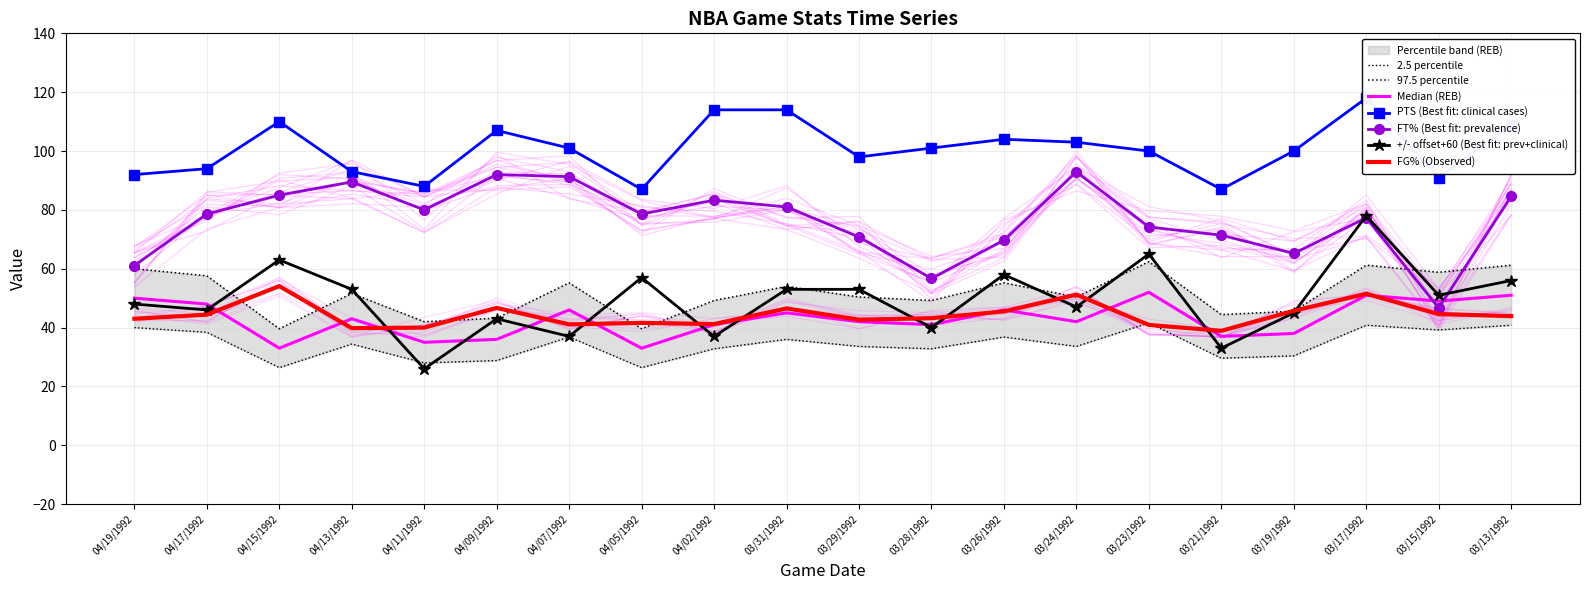

Reading left to right, what are all the values shown in this chart?

PTS: 04/19/1992=92.0	04/17/1992=94.0	04/15/1992=110.0	04/13/1992=93.0	04/11/1992=88.0	04/09/1992=107.0	04/07/1992=101.0	04/05/1992=87.0	04/02/1992=114.0	03/31/1992=114.0	03/29/1992=98.0	03/28/1992=101.0	03/26/1992=104.0	03/24/1992=103.0	03/23/1992=100.0	03/21/1992=87.0	03/19/1992=100.0	03/17/1992=118.0	03/15/1992=91.0	03/13/1992=109.0
FG%: 04/19/1992=43.0	04/17/1992=44.4	04/15/1992=54.1	04/13/1992=39.8	04/11/1992=40.0	04/09/1992=46.7	04/07/1992=41.1	04/05/1992=41.6	04/02/1992=41.2	03/31/1992=46.5	03/29/1992=42.7	03/28/1992=43.2	03/26/1992=45.5	03/24/1992=51.2	03/23/1992=40.9	03/21/1992=38.9	03/19/1992=45.7	03/17/1992=51.5	03/15/1992=44.6	03/13/1992=43.9
FT%: 04/19/1992=61.1	04/17/1992=78.6	04/15/1992=85.0	04/13/1992=89.5	04/11/1992=80.0	04/09/1992=92.0	04/07/1992=91.3	04/05/1992=78.6	04/02/1992=83.3	03/31/1992=81.0	03/29/1992=70.8	03/28/1992=56.7	03/26/1992=69.7	03/24/1992=92.9	03/23/1992=74.2	03/21/1992=71.4	03/19/1992=65.2	03/17/1992=77.3	03/15/1992=46.7	03/13/1992=84.6
REB: 04/19/1992=40.0	04/17/1992=38.4	04/15/1992=26.4	04/13/1992=34.4	04/11/1992=28.0	04/09/1992=28.8	04/07/1992=36.8	04/05/1992=26.4	04/02/1992=32.8	03/31/1992=36.0	03/29/1992=33.6	03/28/1992=32.8	03/26/1992=36.8	03/24/1992=33.6	03/23/1992=41.6	03/21/1992=29.6	03/19/1992=30.4	03/17/1992=40.8	03/15/1992=39.2	03/13/1992=40.8
+/-: 04/19/1992=48.0	04/17/1992=46.0	04/15/1992=63.0	04/13/1992=53.0	04/11/1992=26.0	04/09/1992=43.0	04/07/1992=37.0	04/05/1992=57.0	04/02/1992=37.0	03/31/1992=53.0	03/29/1992=53.0	03/28/1992=40.0	03/26/1992=58.0	03/24/1992=47.0	03/23/1992=65.0	03/21/1992=33.0	03/19/1992=45.0	03/17/1992=78.0	03/15/1992=51.0	03/13/1992=56.0